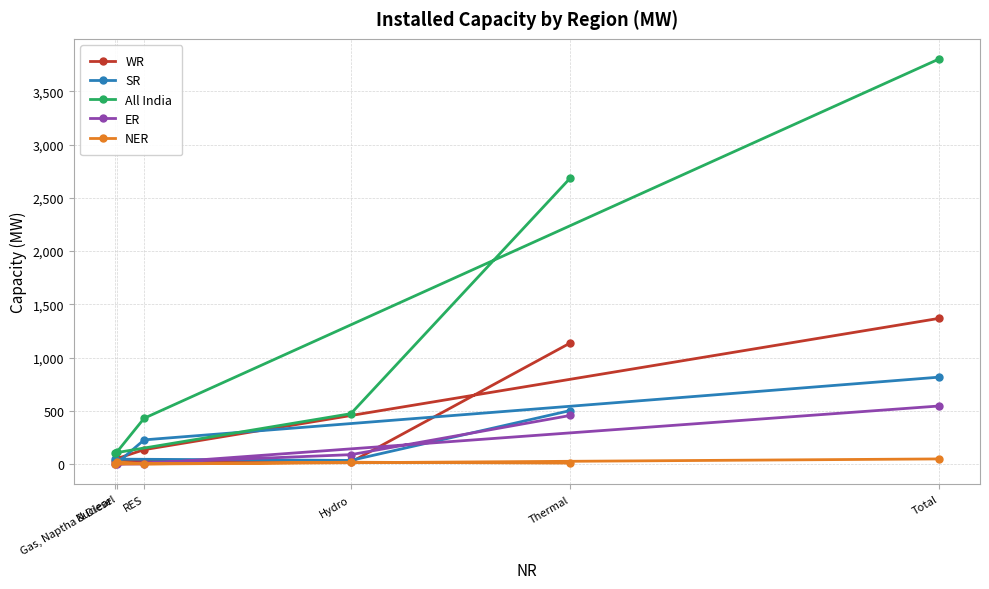

True or false: WR and NER cross at least once.

False